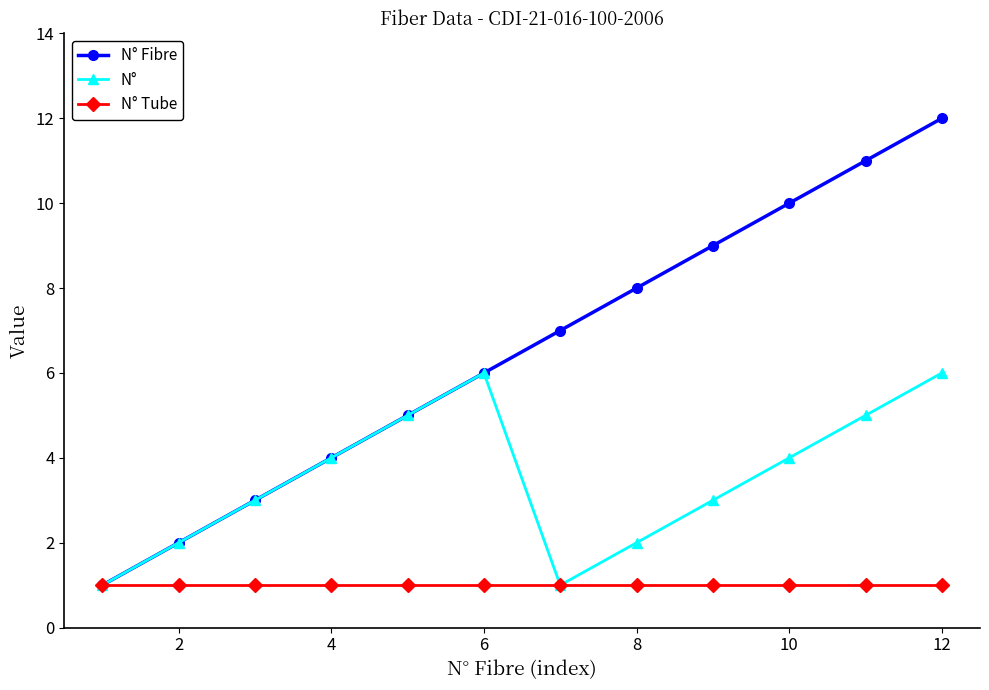

What is the maximum value shown in the chart?

12